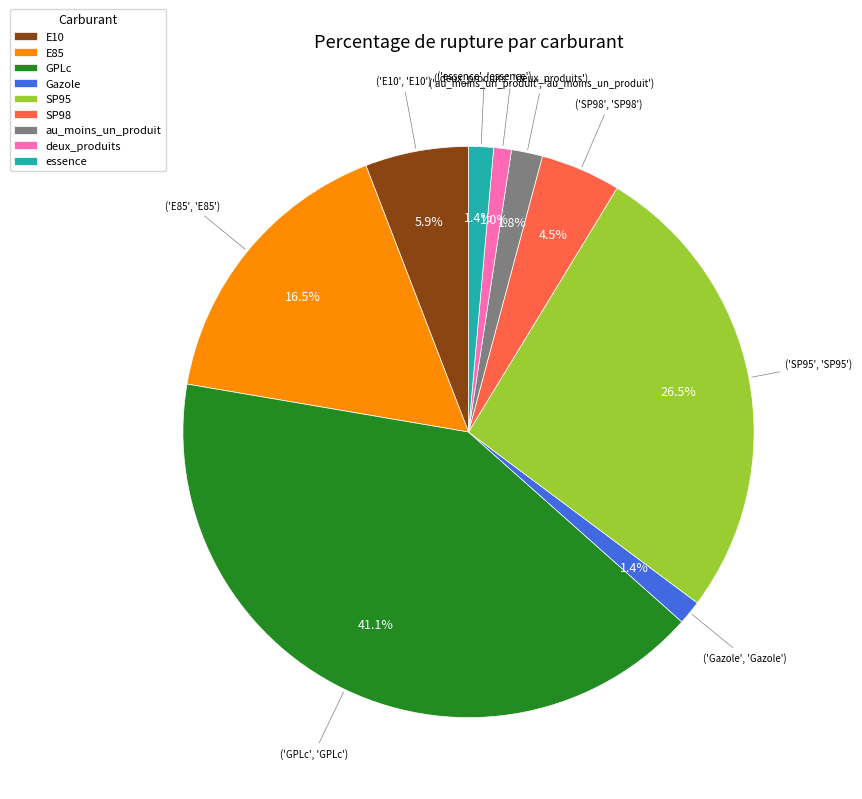

How many segments does this pie chart have?

9